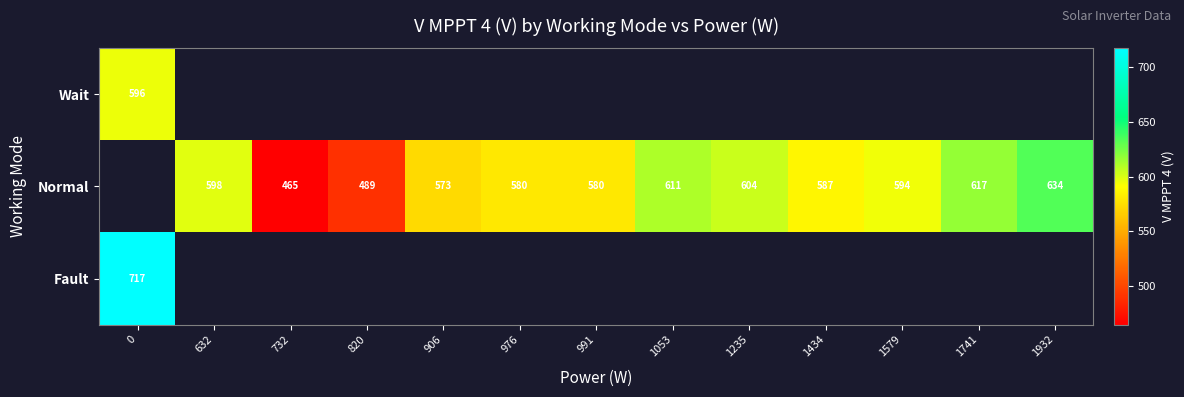

The Normal series shows 587.0 at 1434. True or false?

True